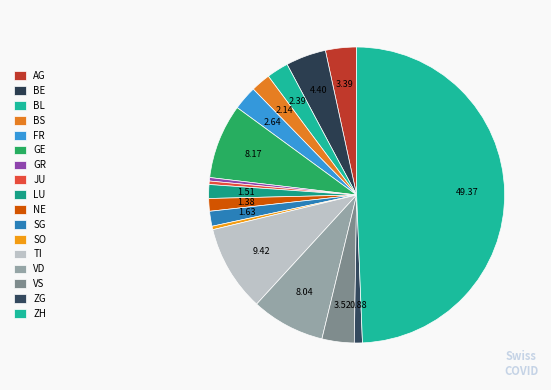

How many slices are in this pie chart?

17